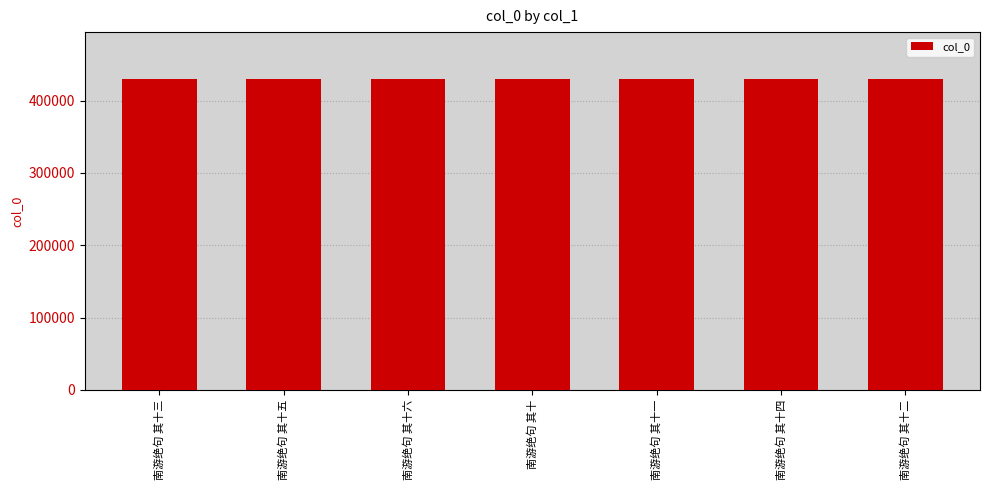

What is the smallest value displayed?

430055